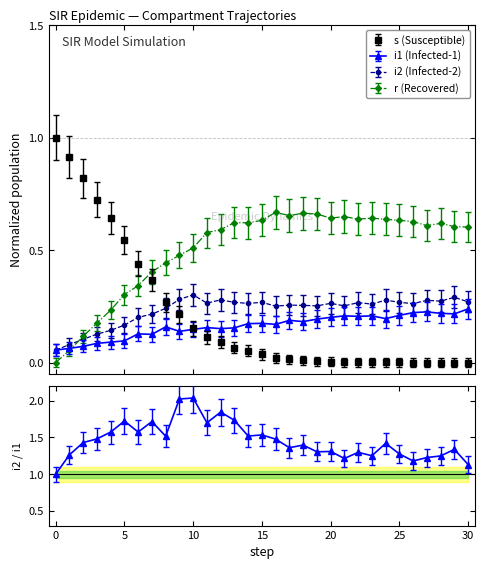

What are all the series names shown in the legend?

s, i1, i2, r